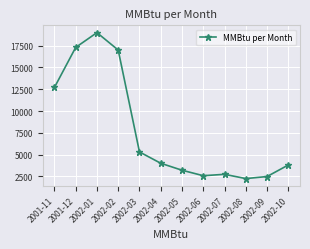

What is the ratio of the value at 2002-01 to the value at 2001-11?

1.5